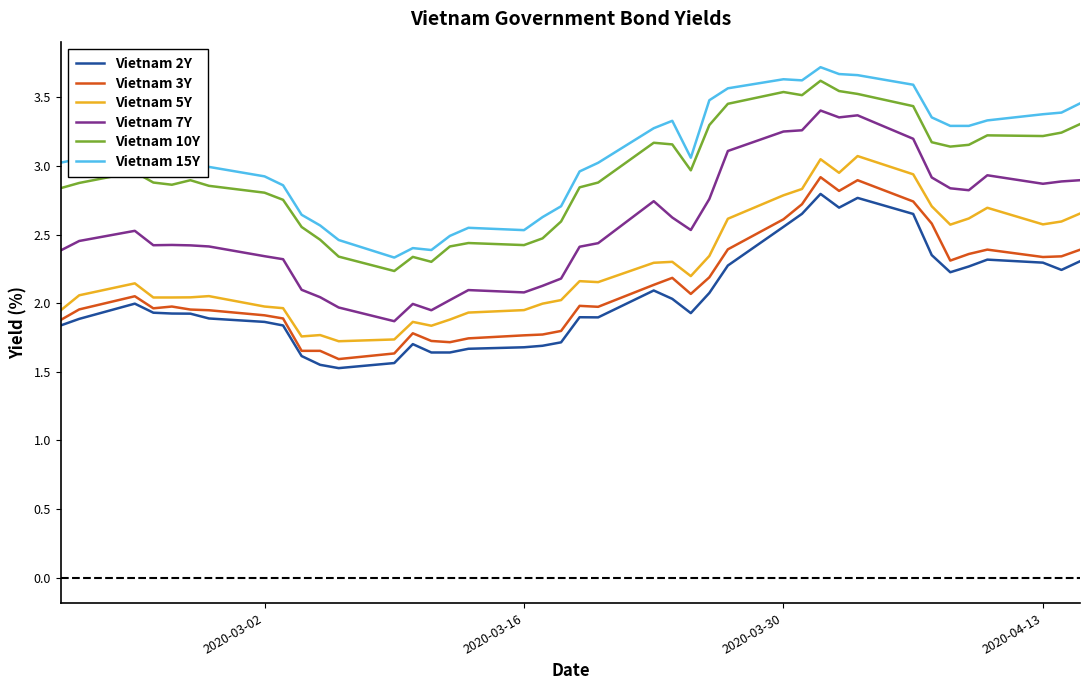

Which series has the largest total across all categories?

Vietnam 15Y